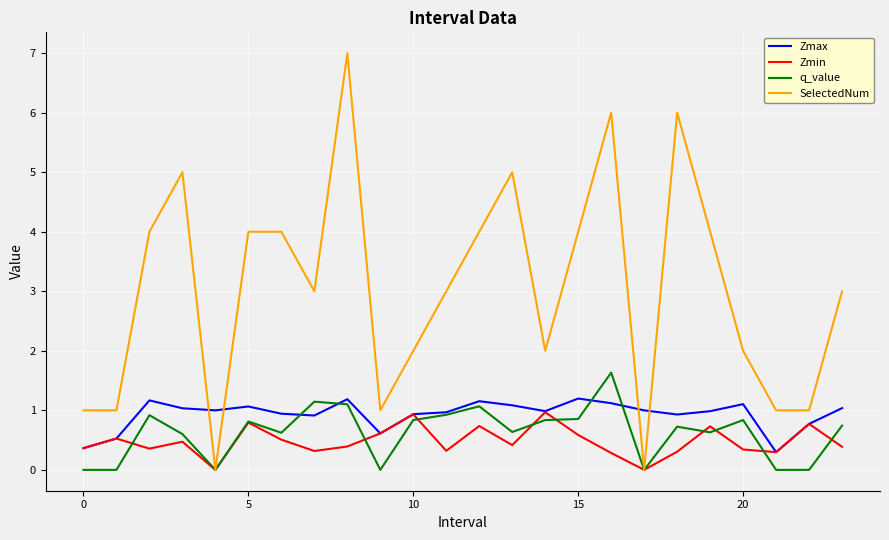

How many interior local peaks does the Zmin series have?

8